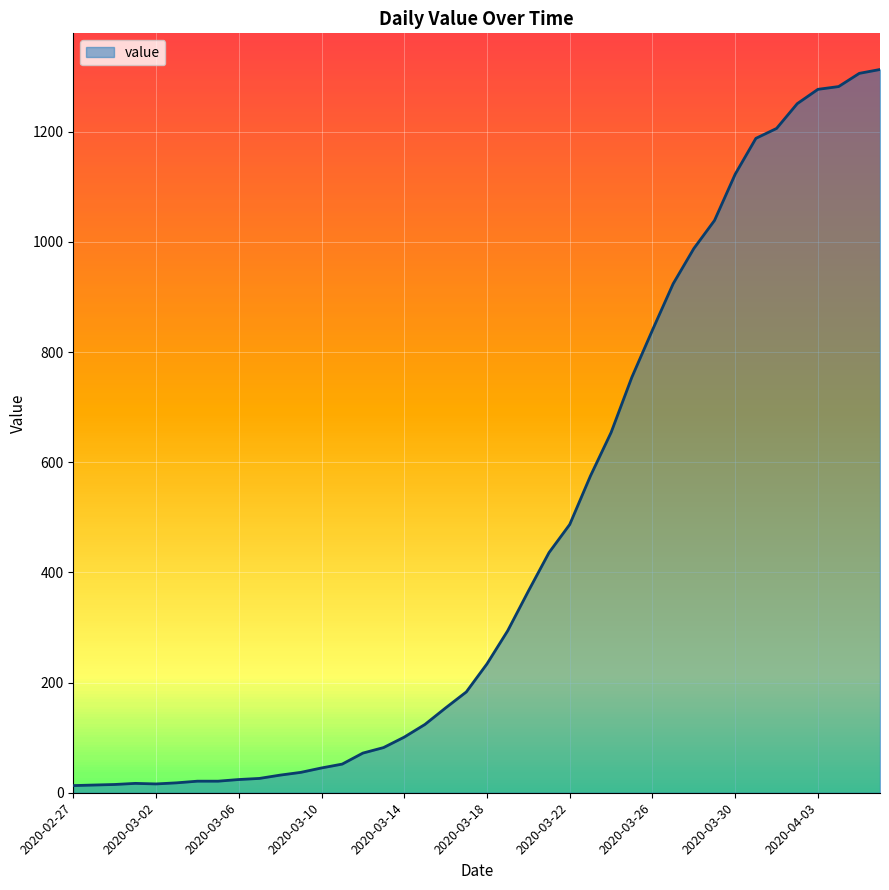

What is the difference between the maximum and minimum values?

1300